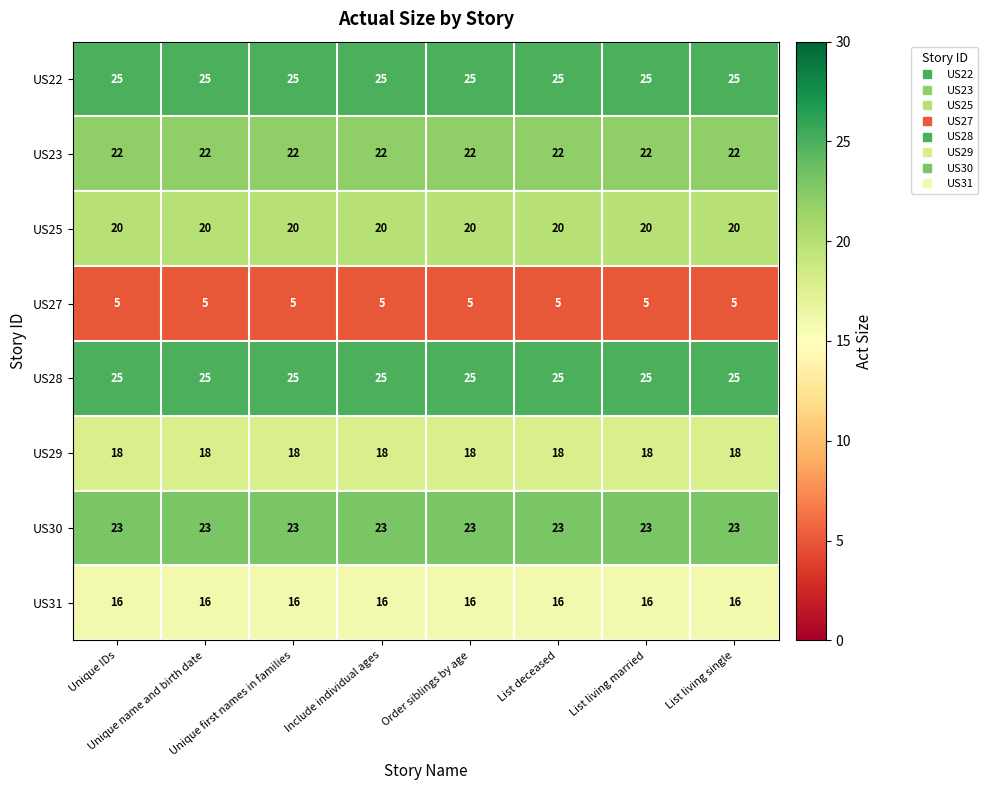

What is the maximum value shown in the chart?

25